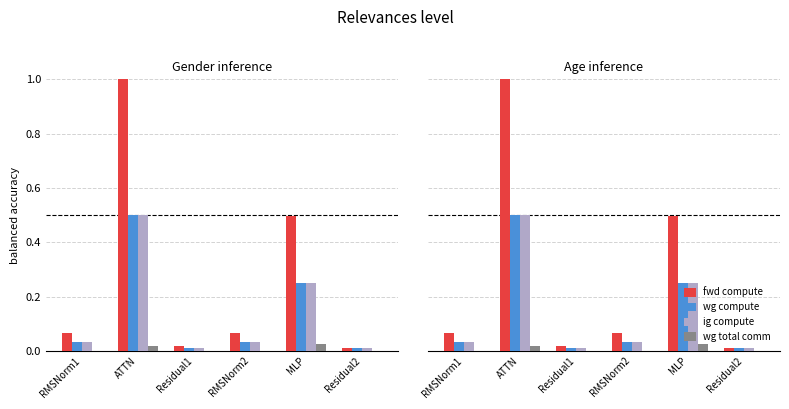

Reading right to left, transcribe all the data shown in this chart.

fwd compute: Residual2=0.0	MLP=0.5	RMSNorm2=0.1	Residual1=0.0	ATTN=1.0	RMSNorm1=0.1
wg compute: Residual2=0.0	MLP=0.2	RMSNorm2=0.0	Residual1=0.0	ATTN=0.5	RMSNorm1=0.0
ig compute: Residual2=0.0	MLP=0.2	RMSNorm2=0.0	Residual1=0.0	ATTN=0.5	RMSNorm1=0.0
wg total comm: Residual2=0.0	MLP=0.0	RMSNorm2=0.0	Residual1=0.0	ATTN=0.0	RMSNorm1=0.0